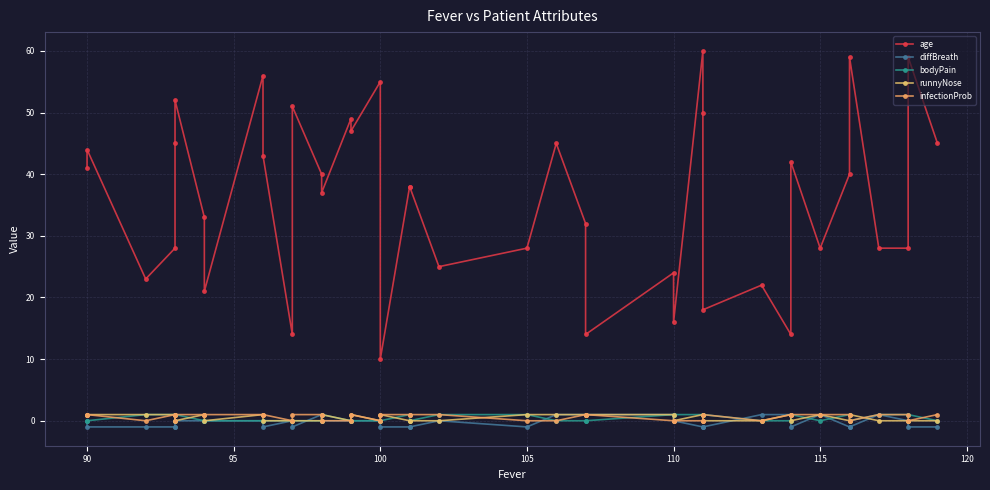

What is the minimum value shown in the chart?

-1